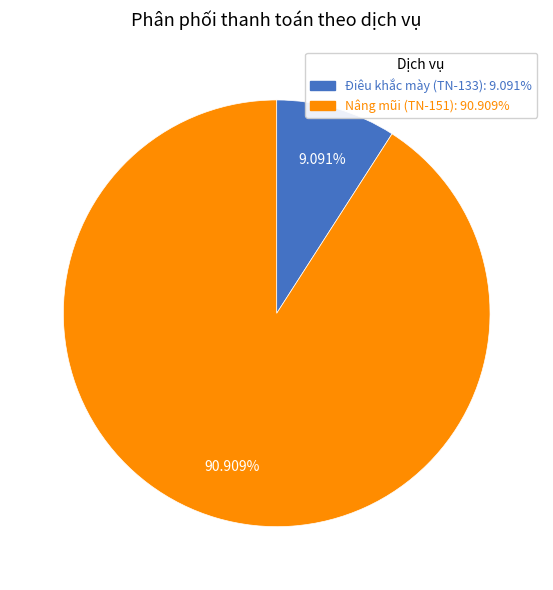

What is the total percentage of Nâng mũi (TN-151) and Điêu khắc mày (TN-133)?

100.0%